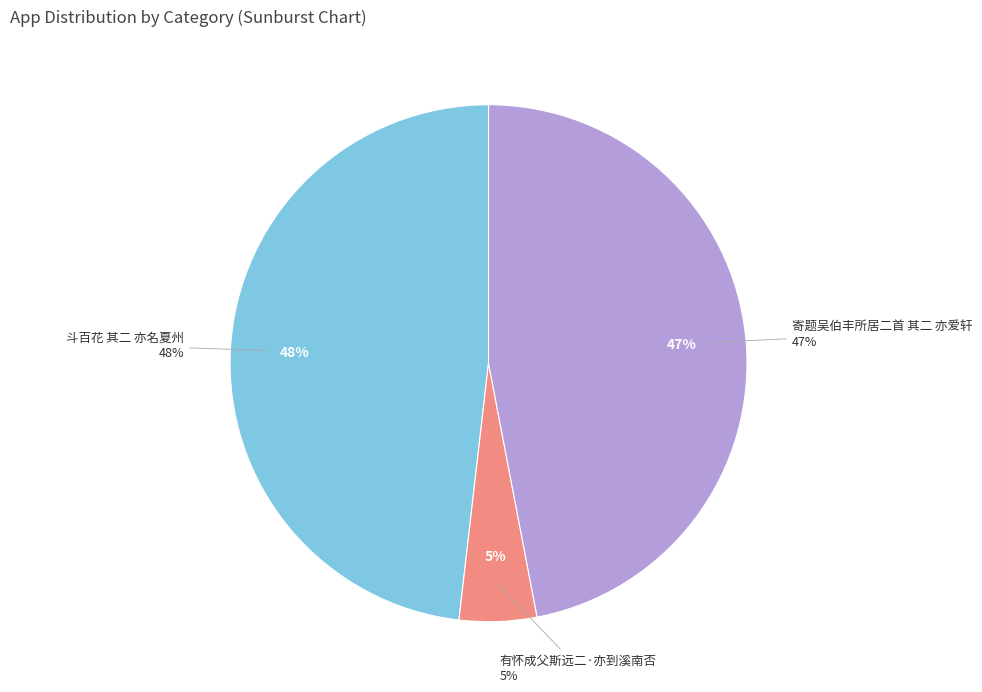

Rank the categories by value from lowest to highest.

有怀成父斯远二·亦到溪南否, 寄题吴伯丰所居二首 其二 亦爱轩, 斗百花 其二 亦名夏州